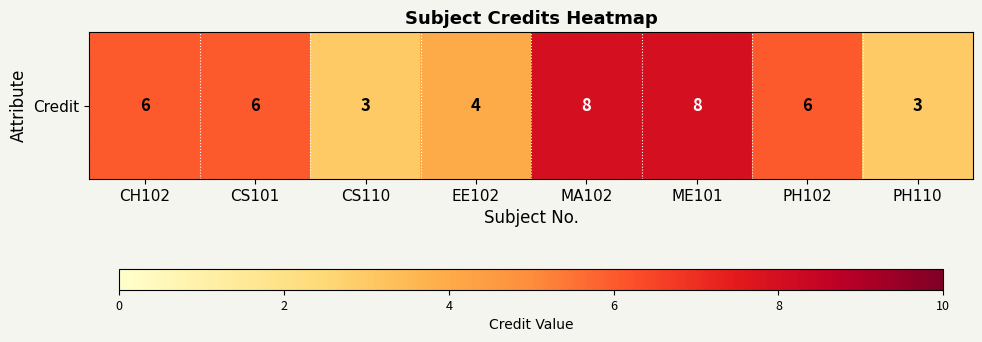

The value at PH102 is 6. True or false?

True